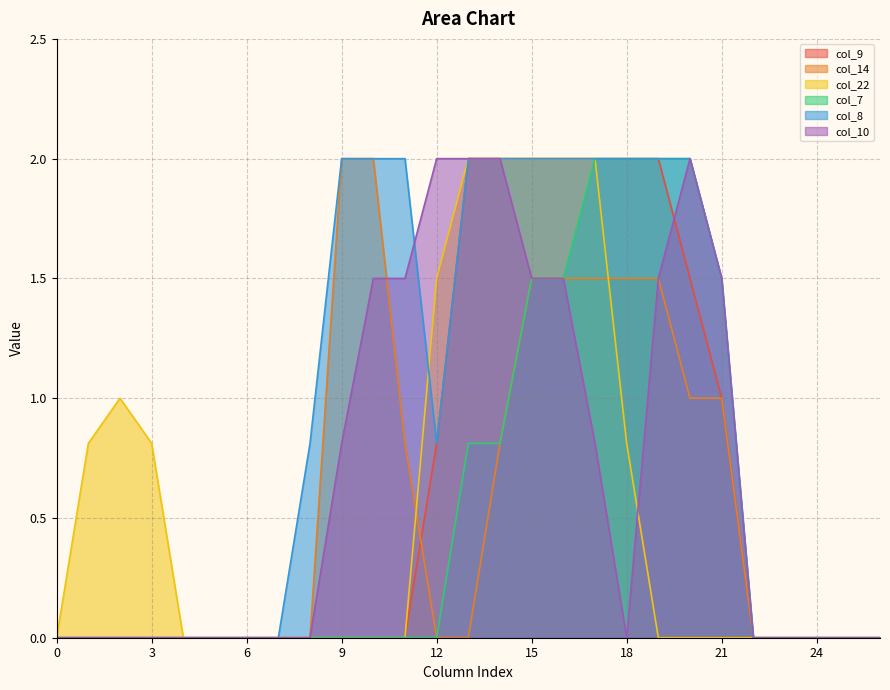

Between 12 and 17, which series saw the biggest shift?

col_7